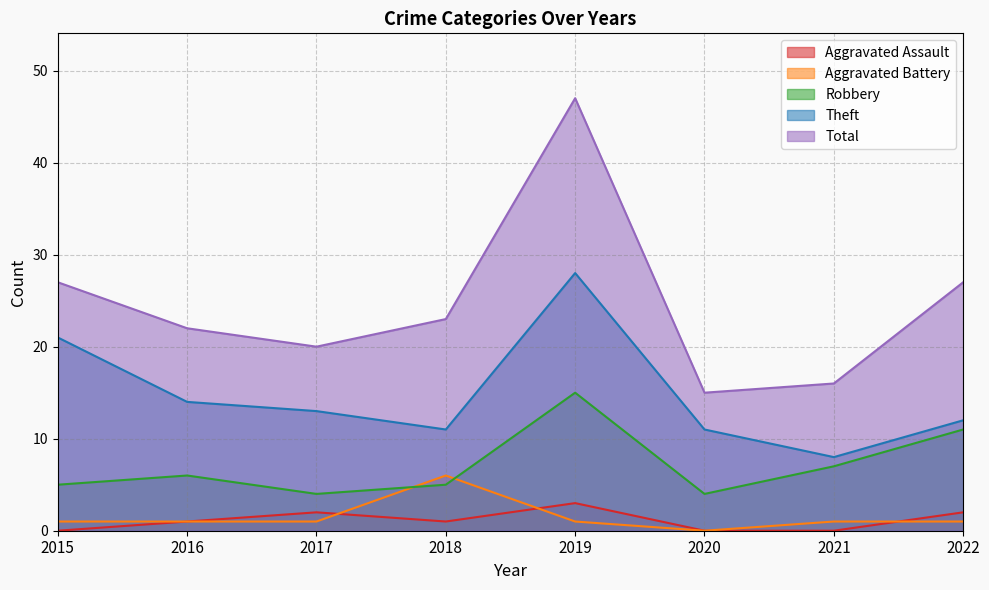

Does the chart have visible grid lines?

Yes